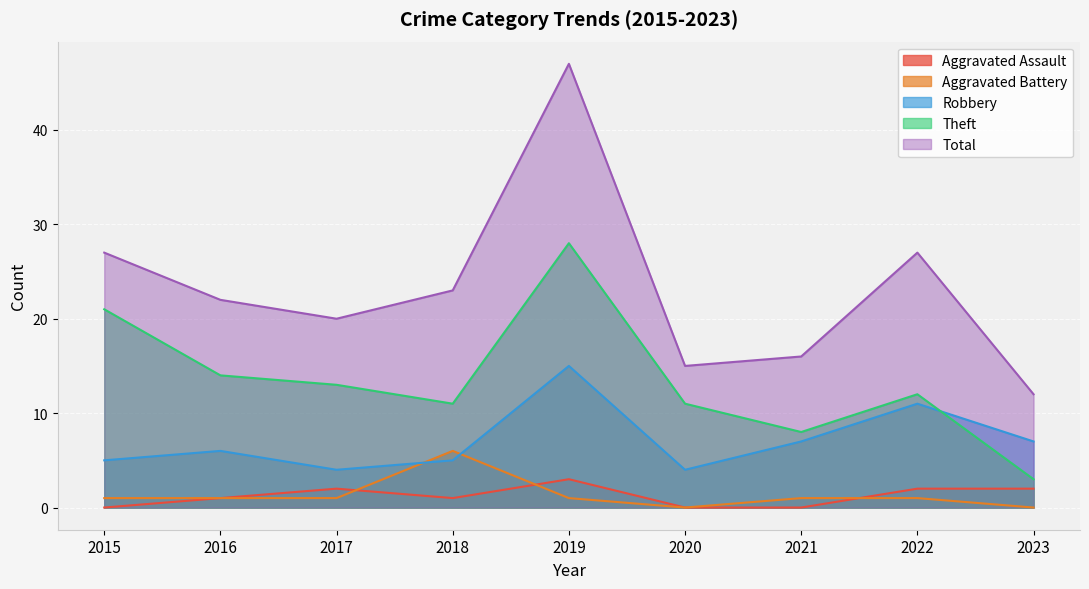

How many lines are shown in the chart?

5